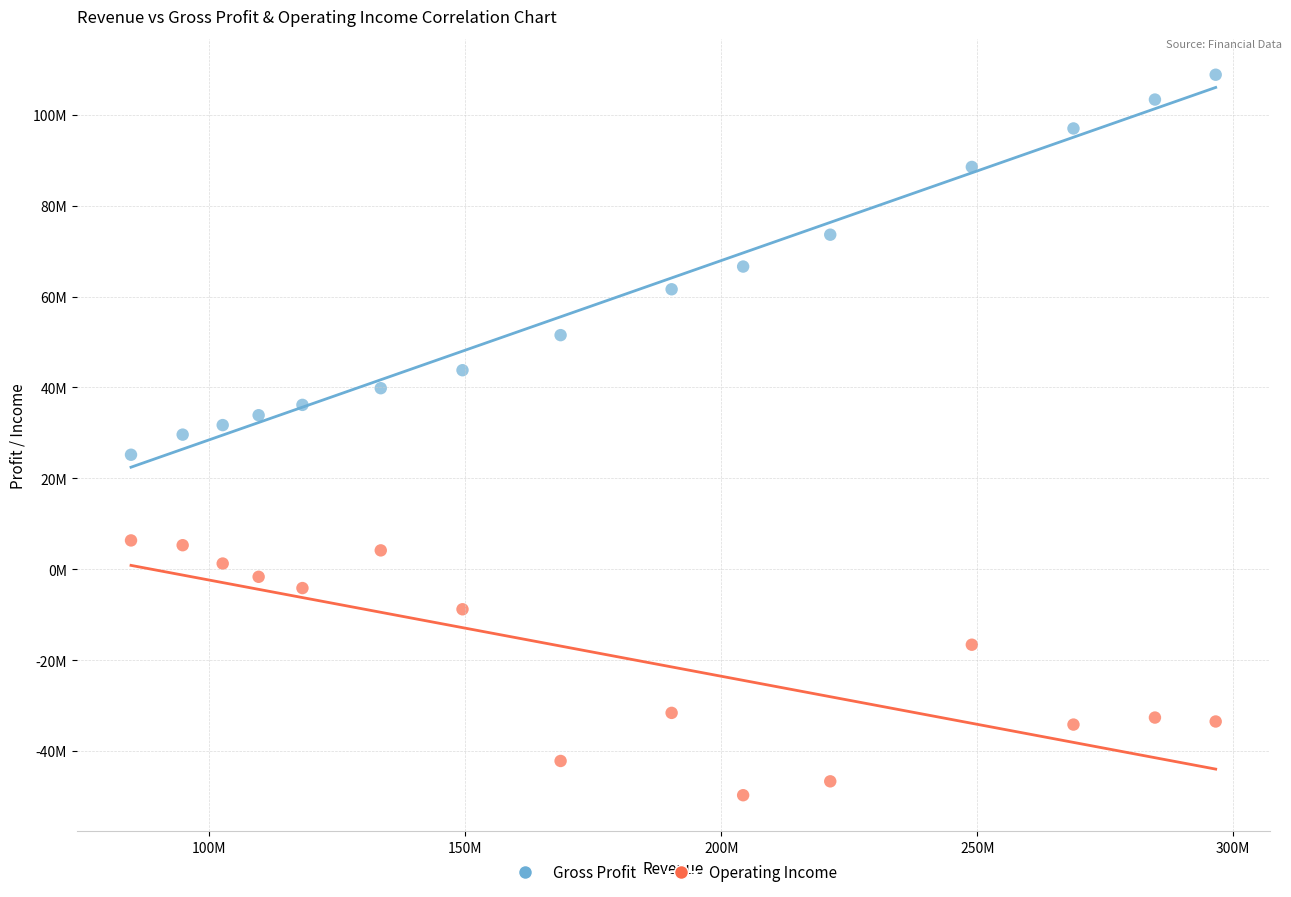

Which series reaches the maximum Y coordinate?

Gross Profit